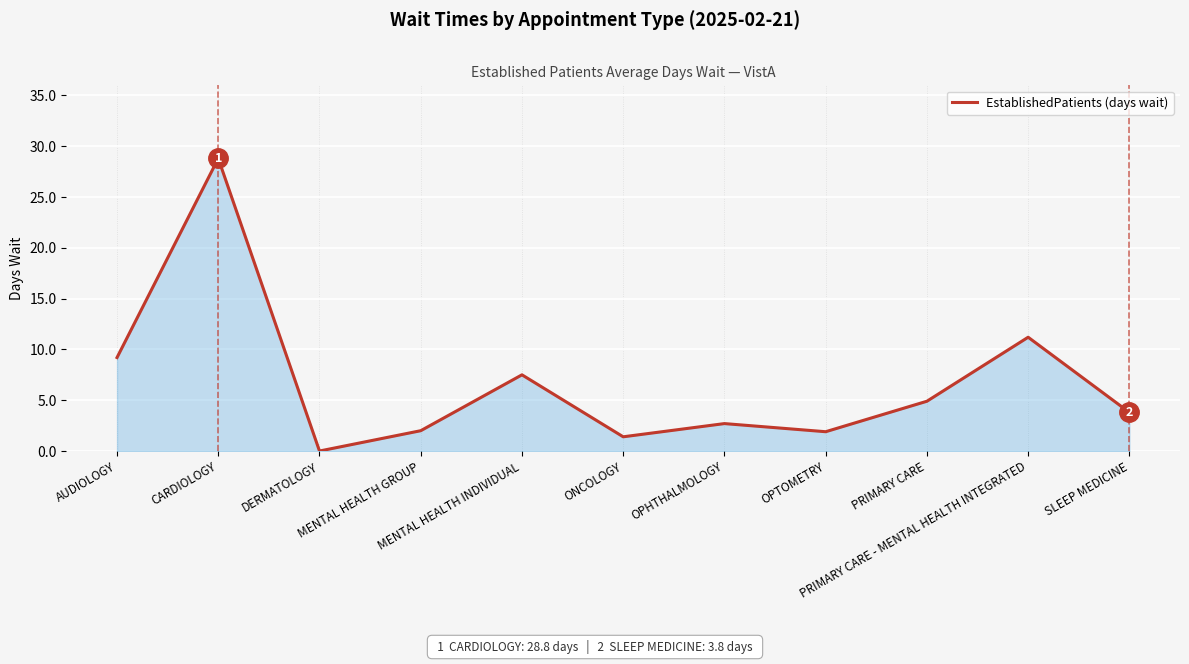

What is the greatest value displayed?

28.8